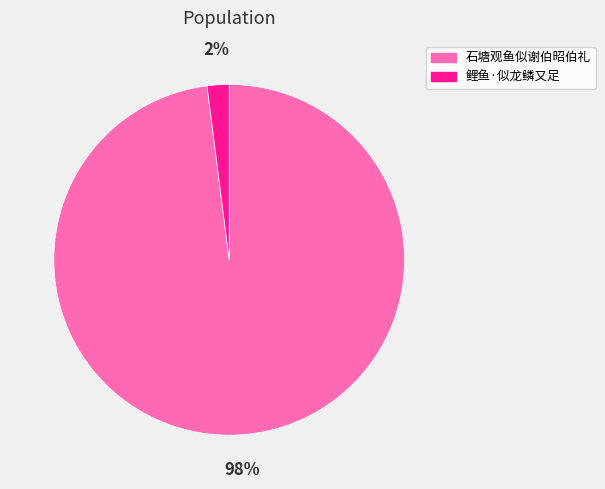

Does 石塘观鱼似谢伯昭伯礼 account for over 50% of the chart?

Yes